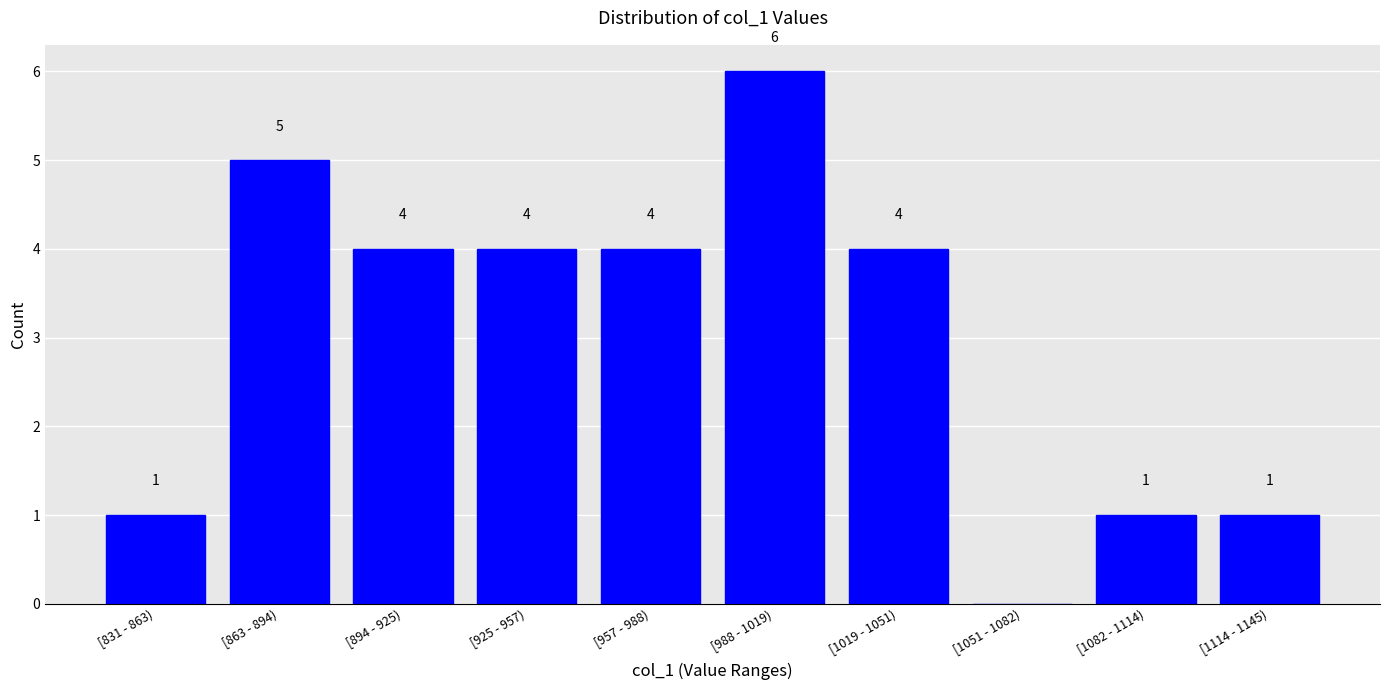

Reading left to right, list all the values displayed in this chart.

[831 - 863)=1	[863 - 894)=5	[894 - 925)=4	[925 - 957)=4	[957 - 988)=4	[988 - 1019)=6	[1019 - 1051)=4	[1051 - 1082)=0	[1082 - 1114)=1	[1114 - 1145)=1